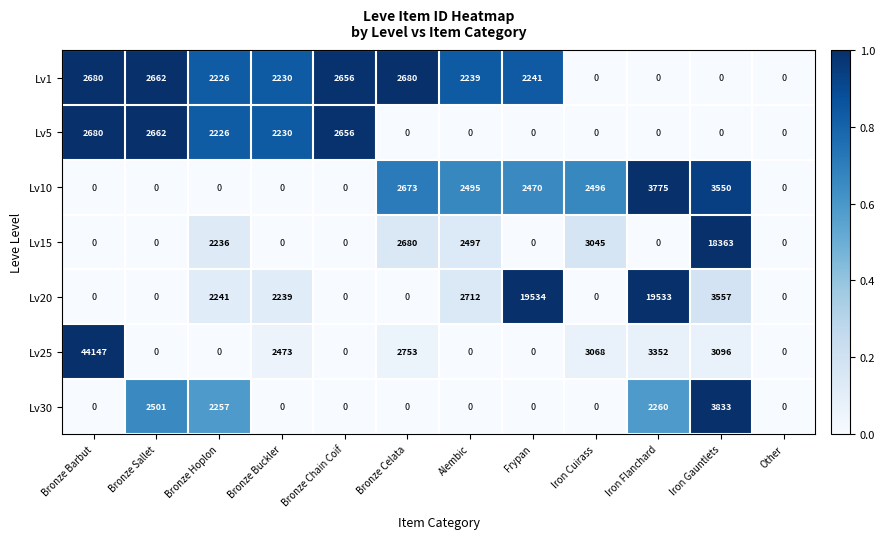

At which category does the chart reach its peak across all series?

Bronze Barbut